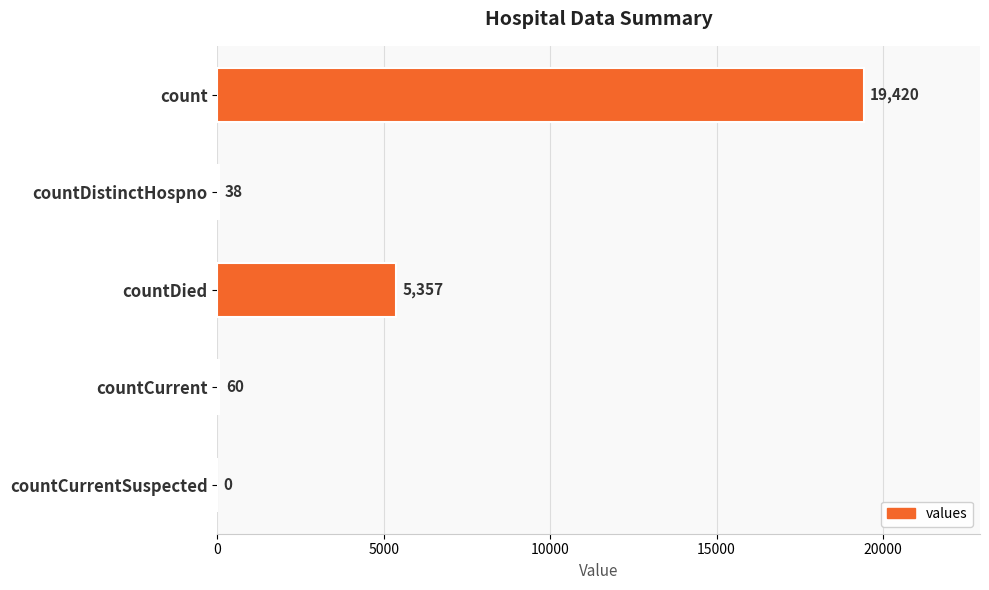

Between count and countDied, which is larger?

count